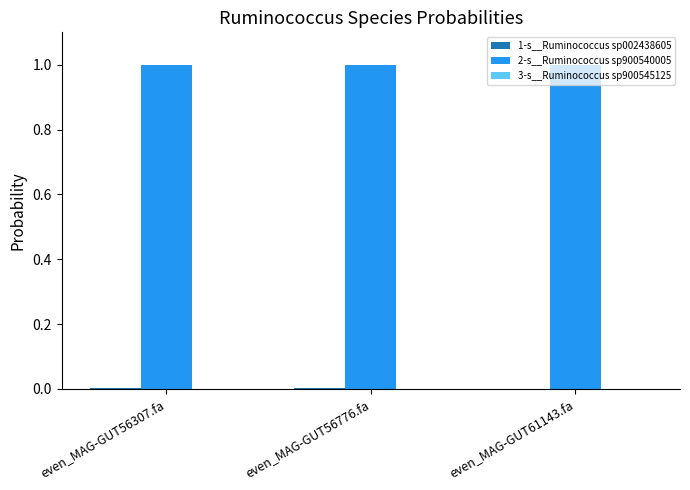

What is the maximum value shown in the chart?

1.0